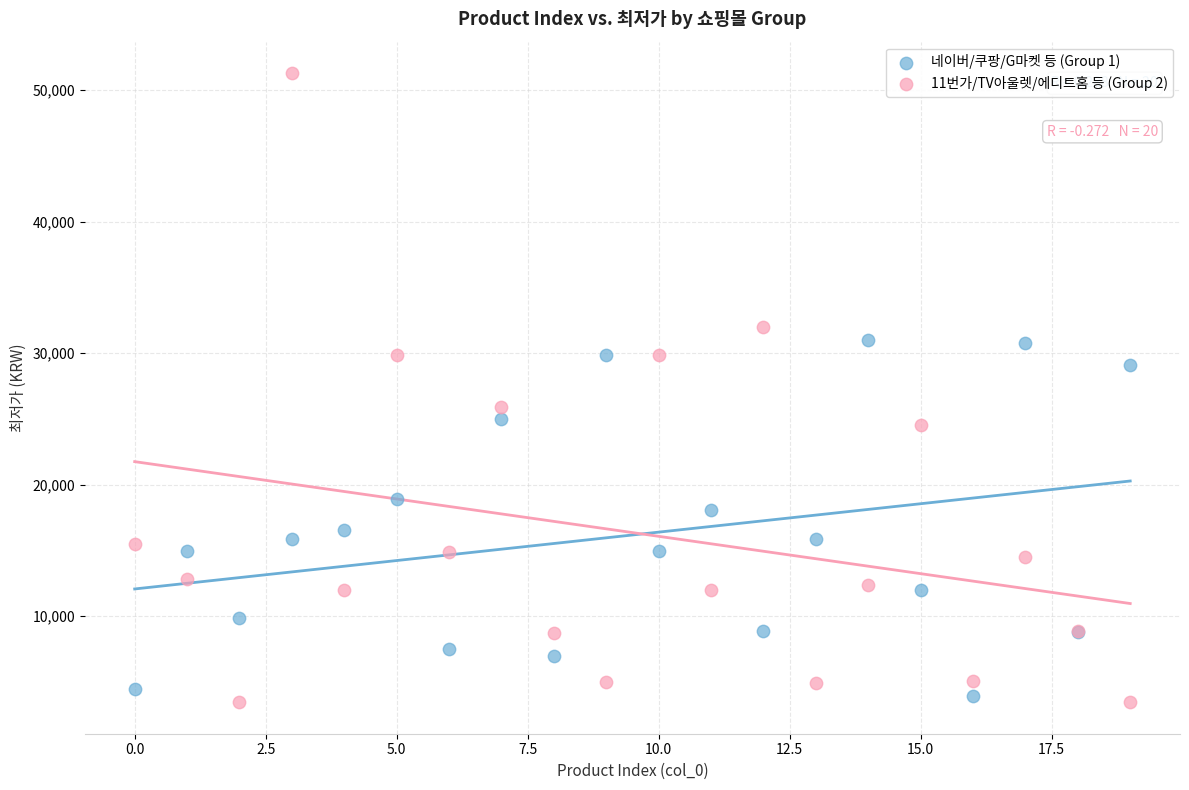

Which series reaches the maximum Y coordinate?

11번가/TV아울렛/에디트홈 등 (Group 2)